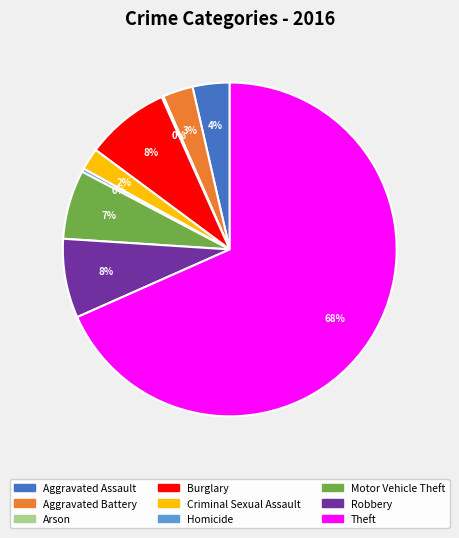

What is the ratio of the value at Aggravated Battery to the value at Burglary?

0.4